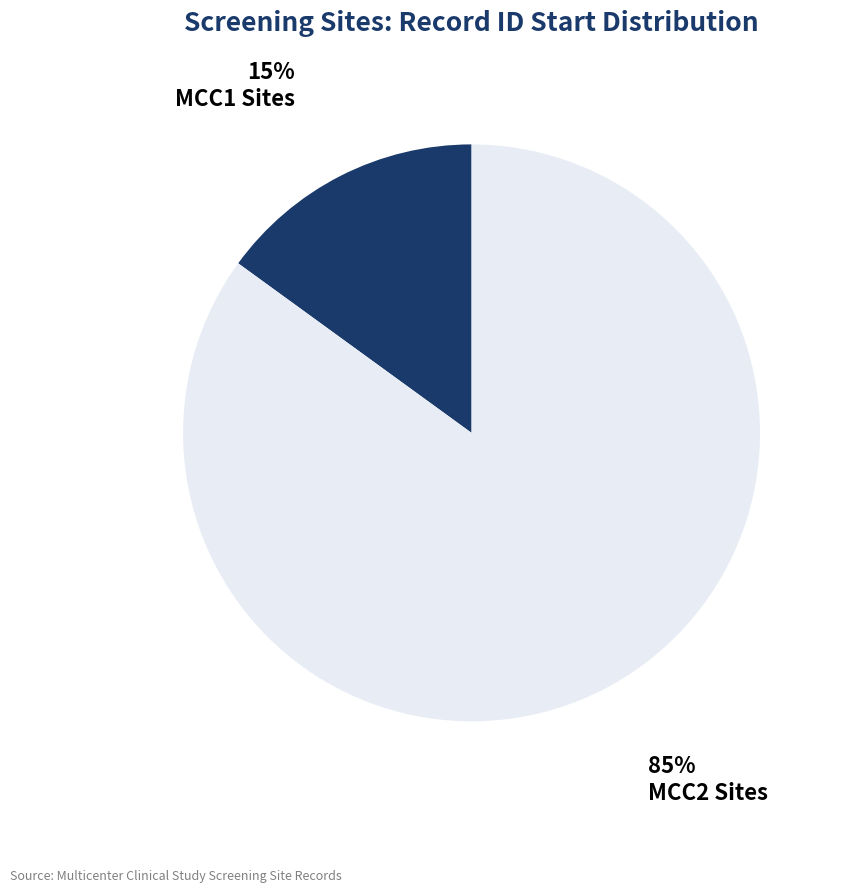

Which has a higher value, MCC2 Sites or MCC1 Sites?

MCC2 Sites